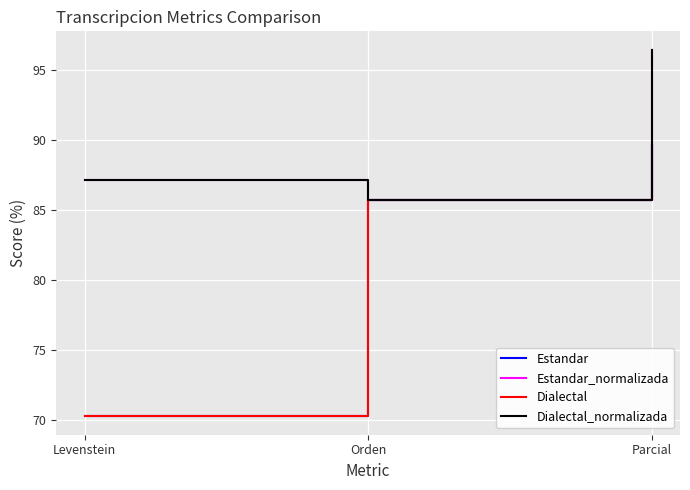

How many lines are shown in the chart?

4